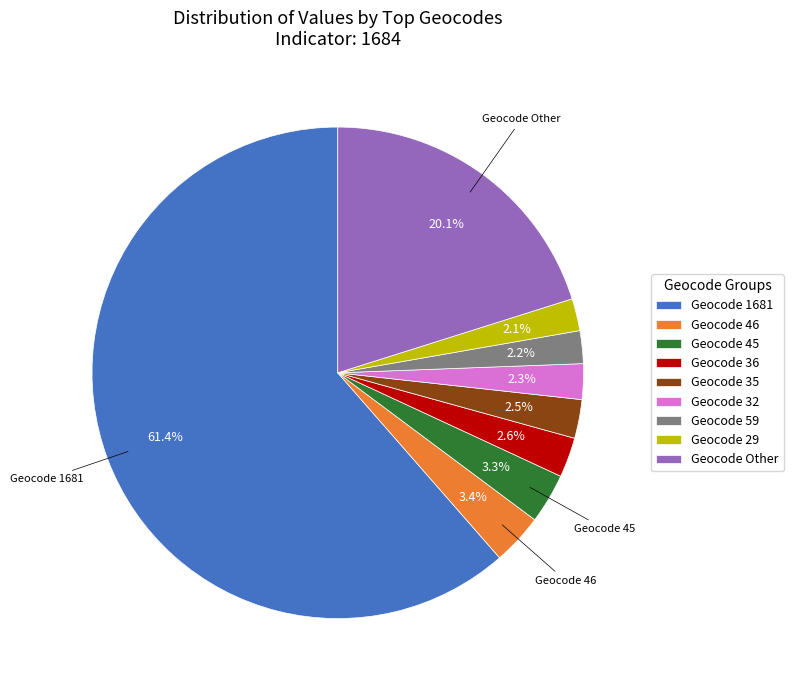

Approximately how many times larger is the value at Geocode 1681 compared to Geocode Other?

3.1